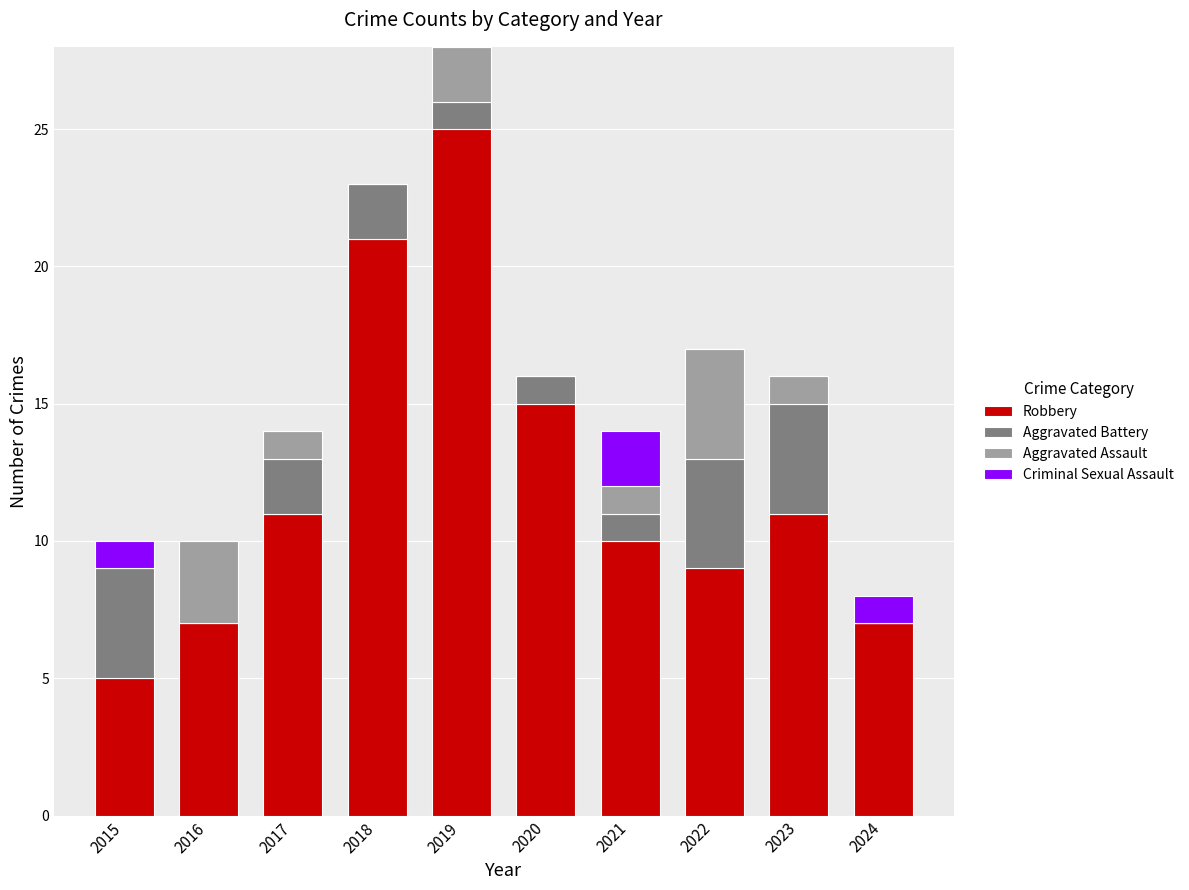

What value does the Robbery series have at 2021?

10